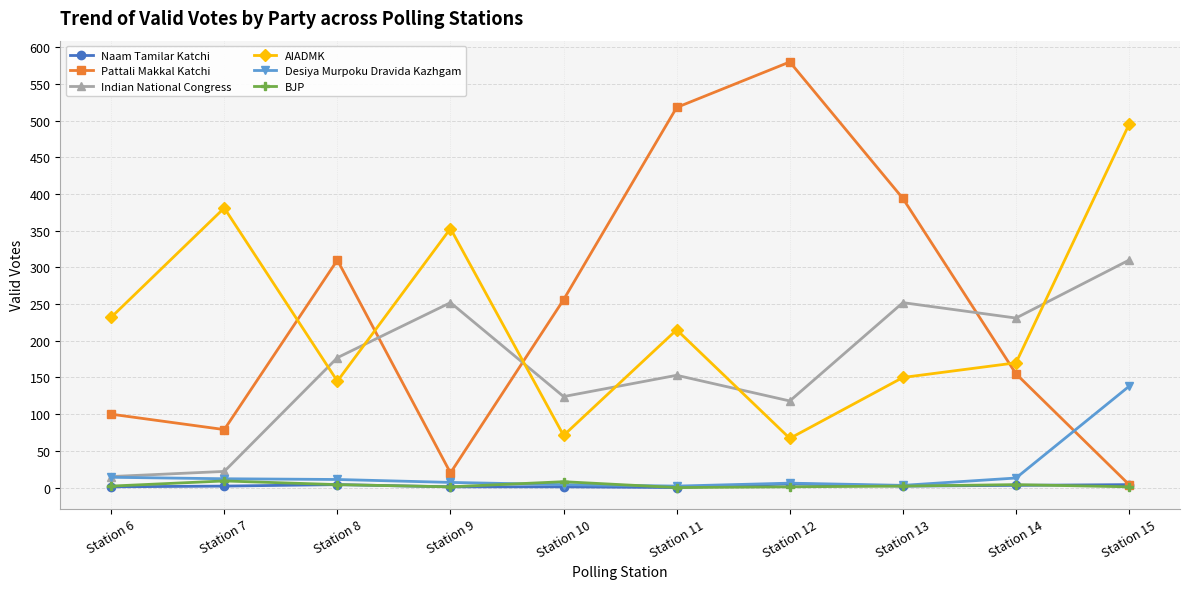

True or false: BJP and Indian National Congress cross at least once.

False